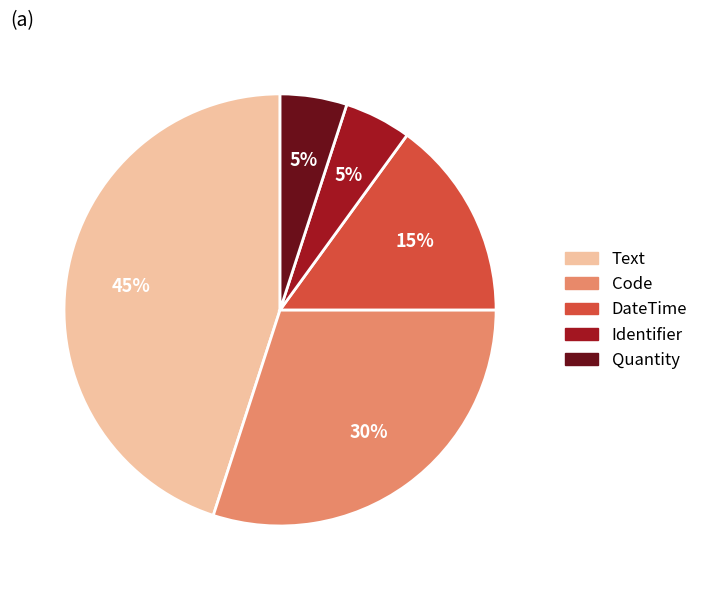

Does DateTime account for over 50% of the chart?

No